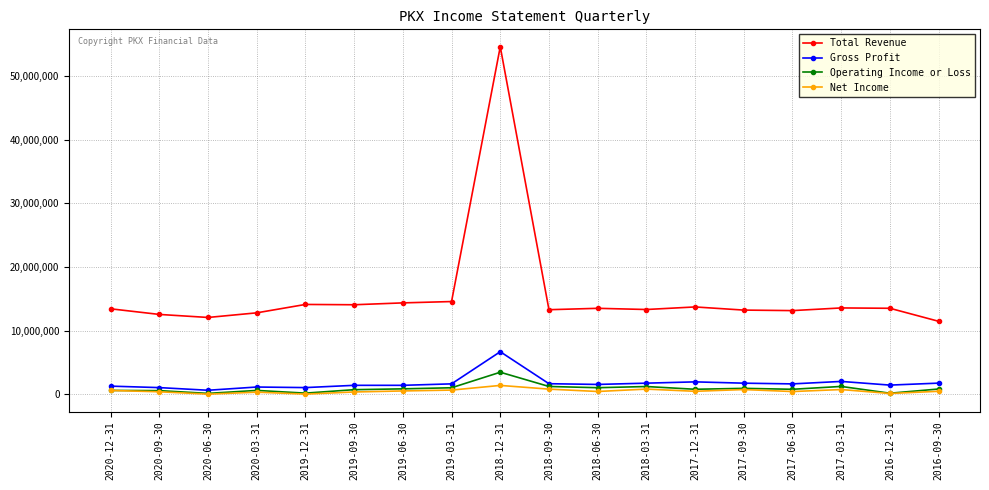

At which label does Total Revenue first exceed 13510000?

2019-12-31